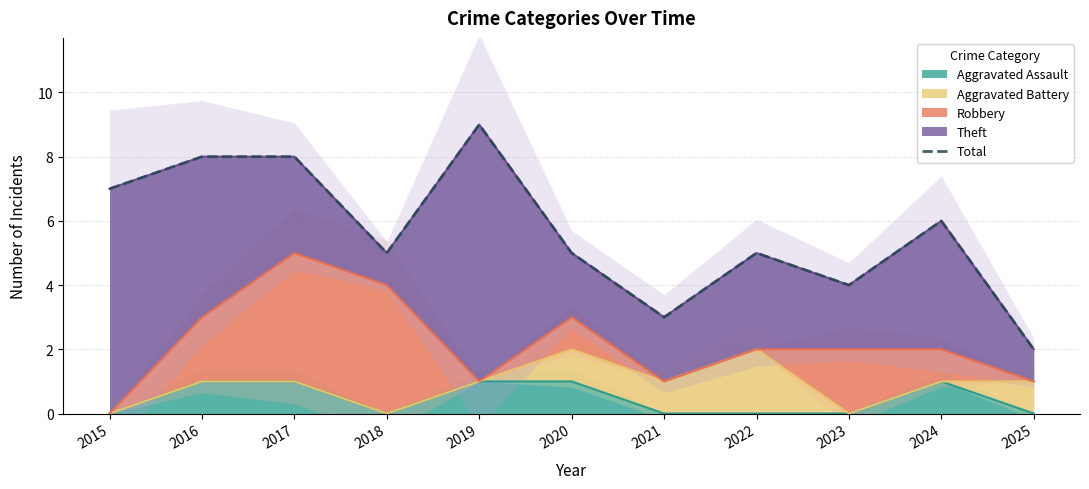

What is the value of the 1st point from the left?

7